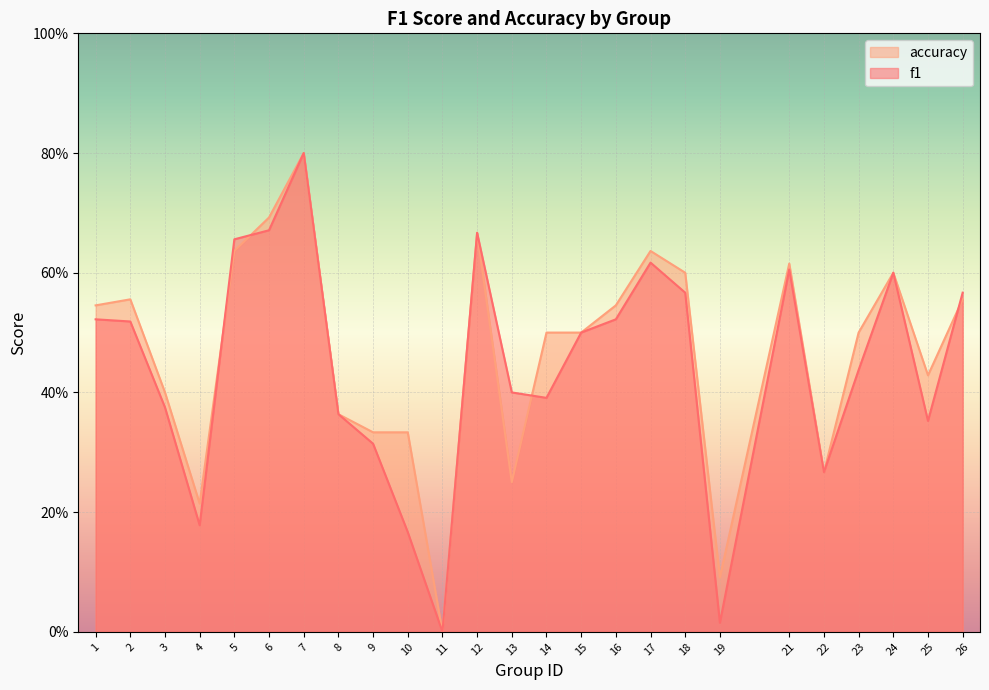

At which label does f1 reach its peak?

7